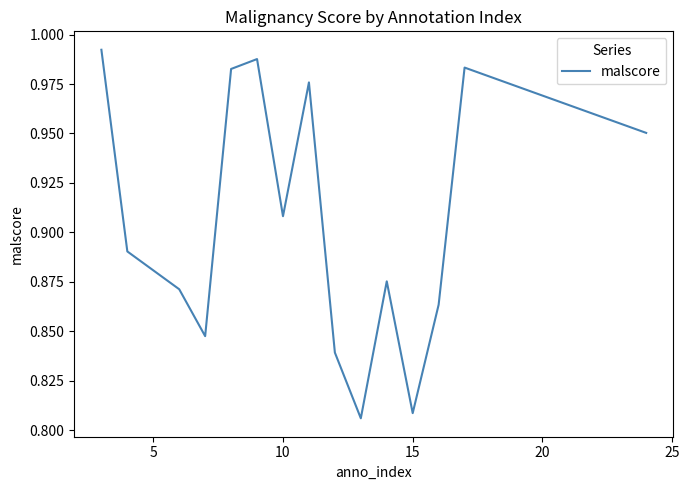

True or false: the data shows 1.1 at 15.

False